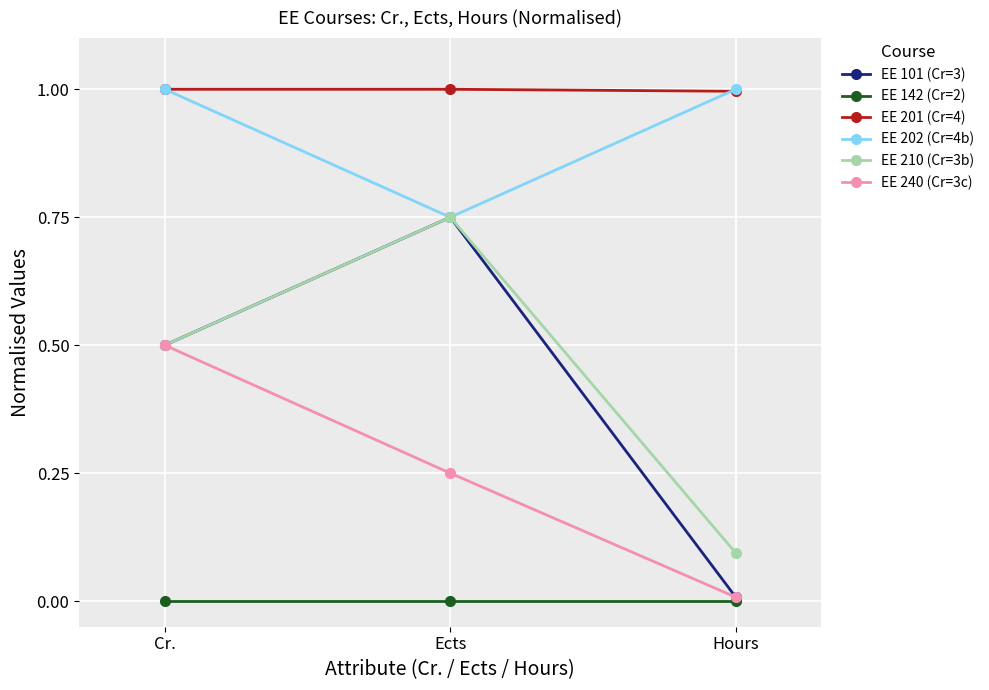

How many lines are shown in the chart?

6